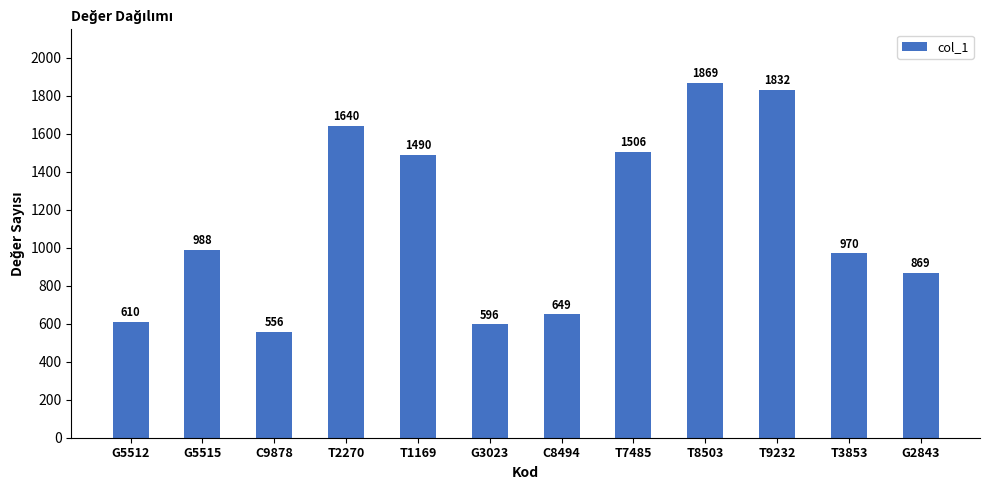

List the labels in order of value, smallest first.

C9878, G3023, G5512, C8494, G2843, T3853, G5515, T1169, T7485, T2270, T9232, T8503